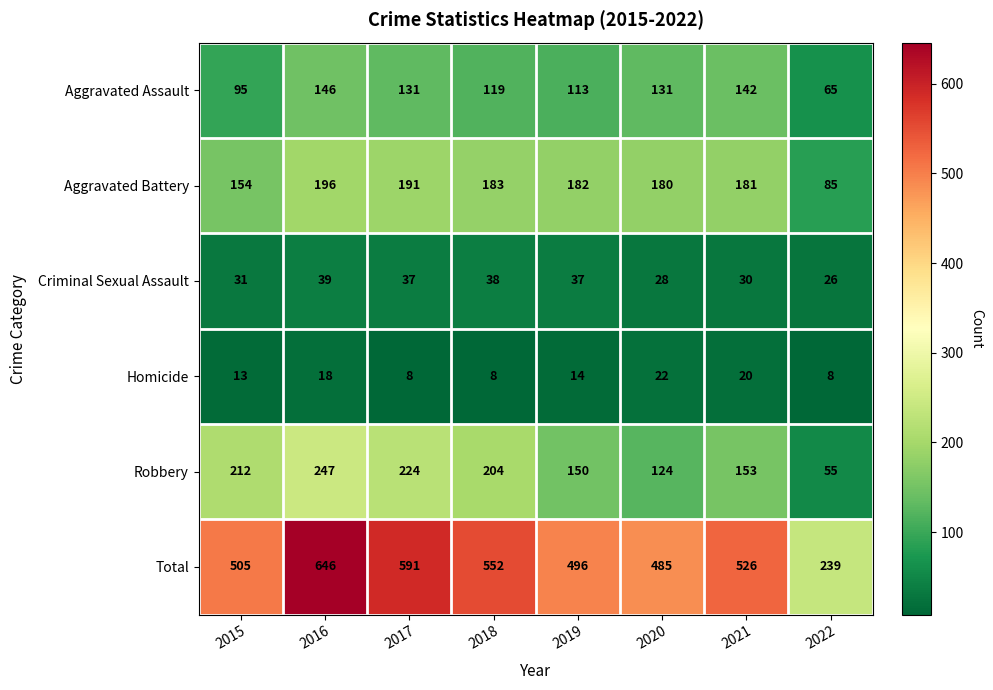

What is the difference between the highest and lowest values at 2022?

231